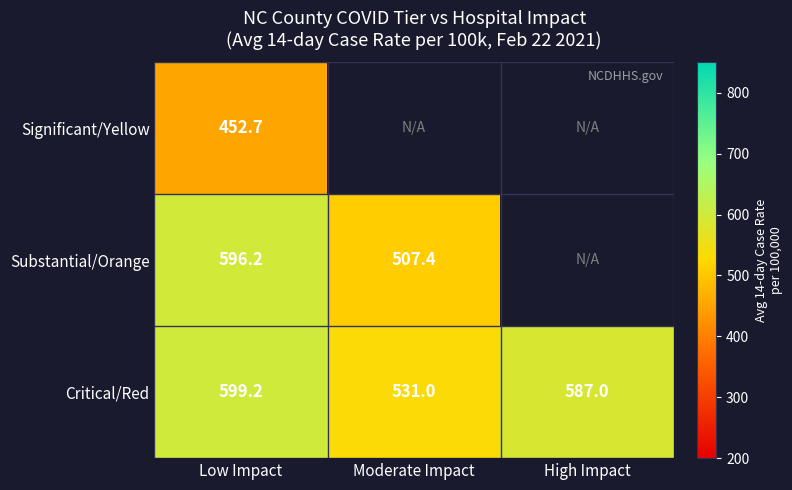

Which label corresponds to the largest value in the chart?

Low Impact